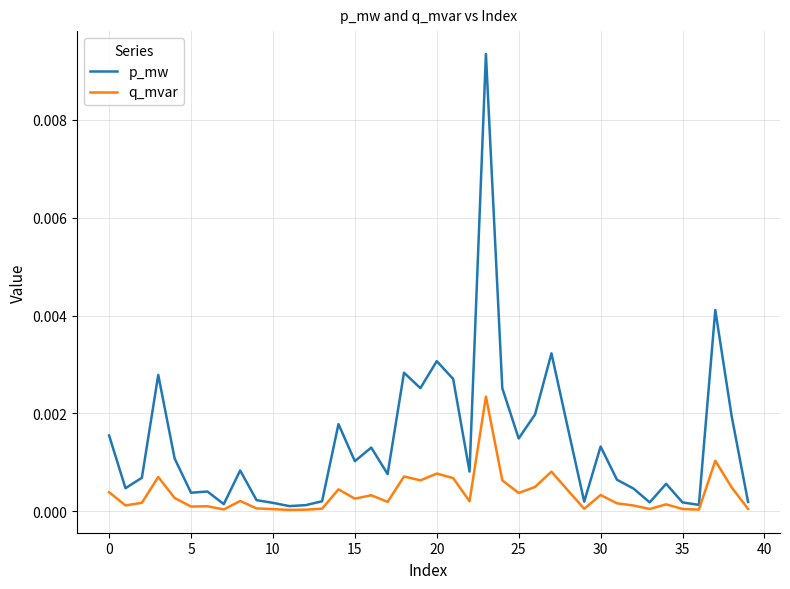

In p_mw, how many points are lower than both neighbors (excluding endpoints)?

12